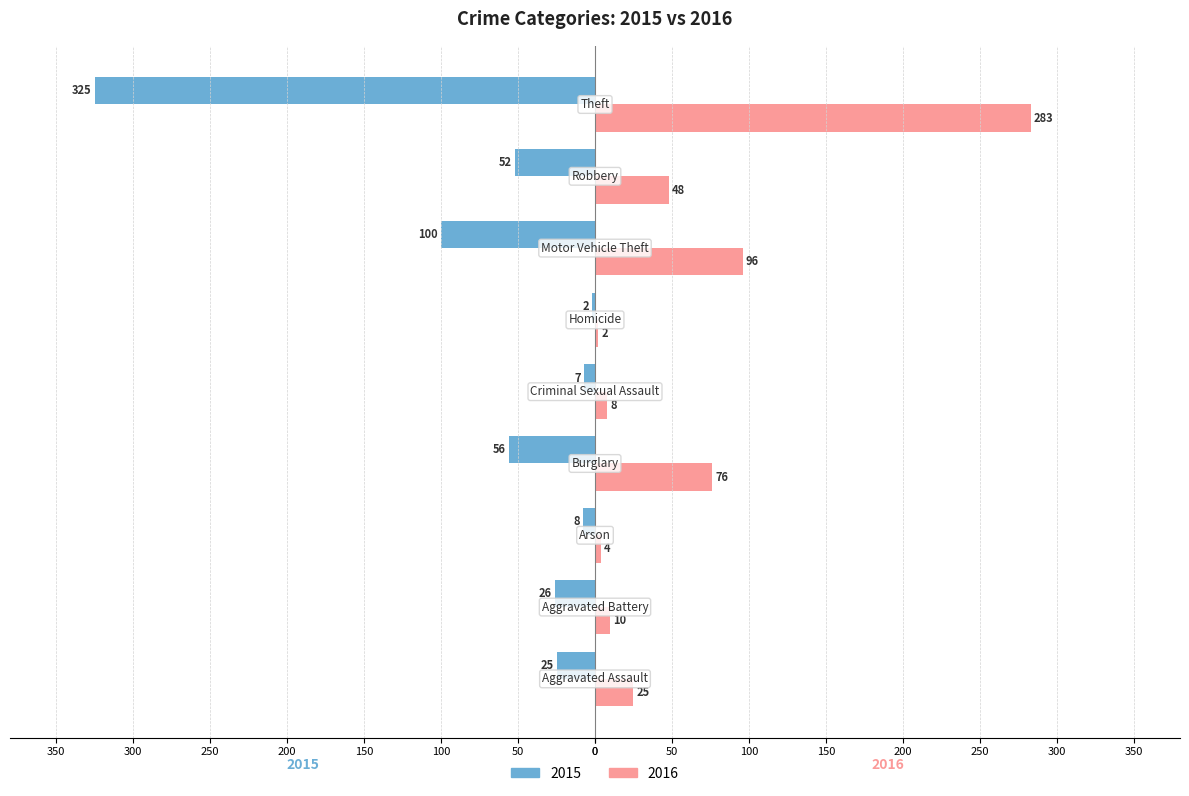

What is the sum of all 2016 values?

552